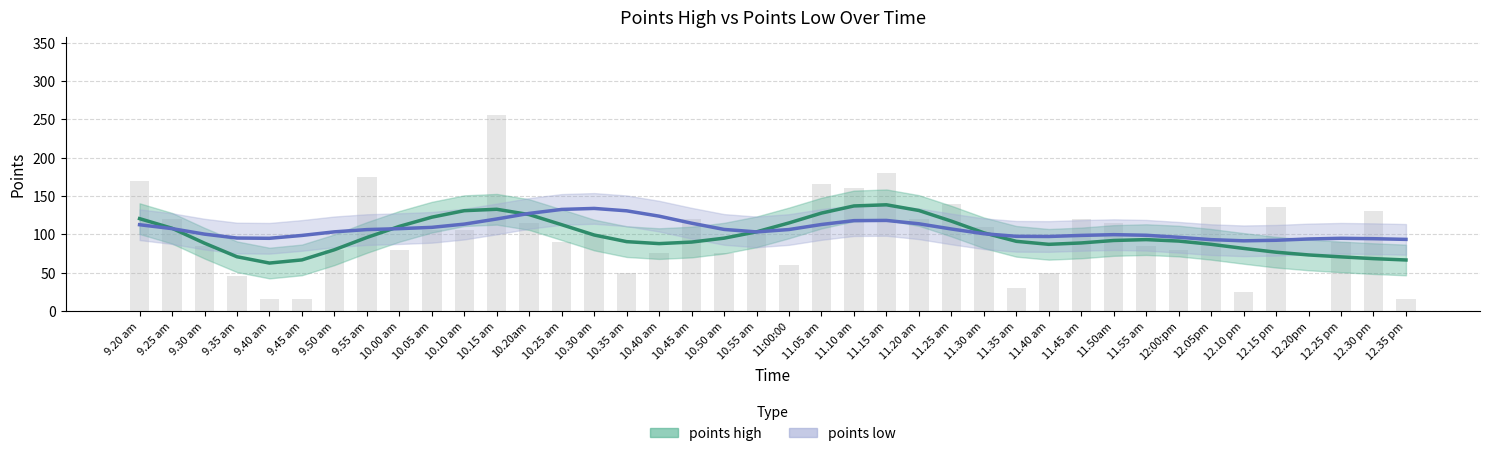

Which category has the highest value across all series?

10.15 am